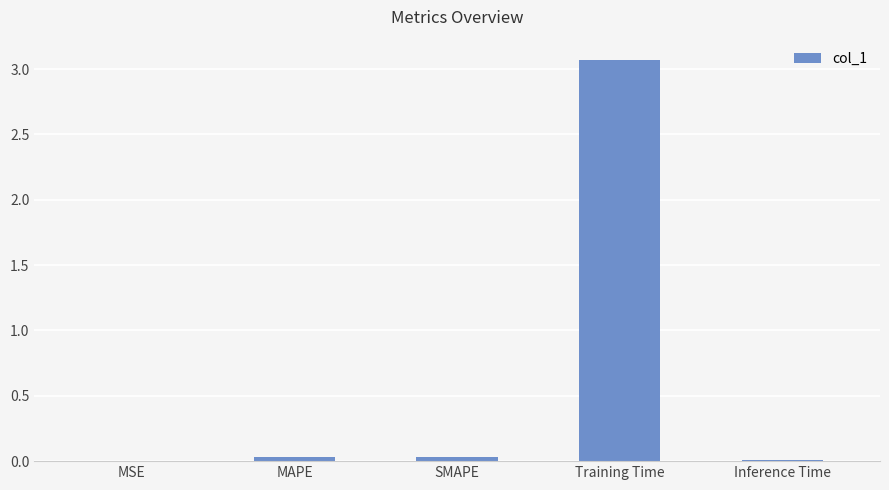

What is the greatest value displayed?

3.1